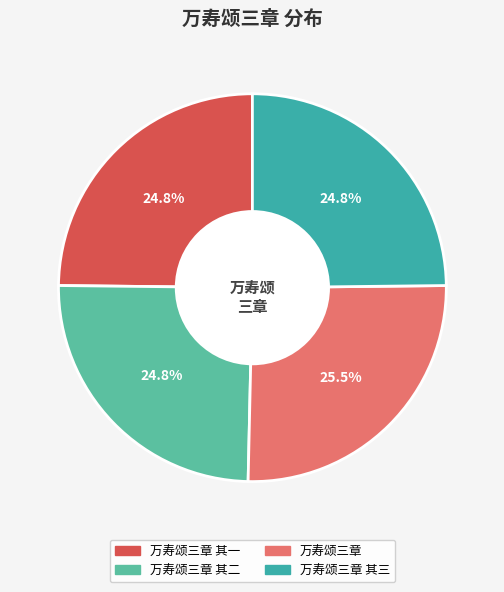

To the nearest percent, what portion does 万寿颂三章 其一 represent?

25%